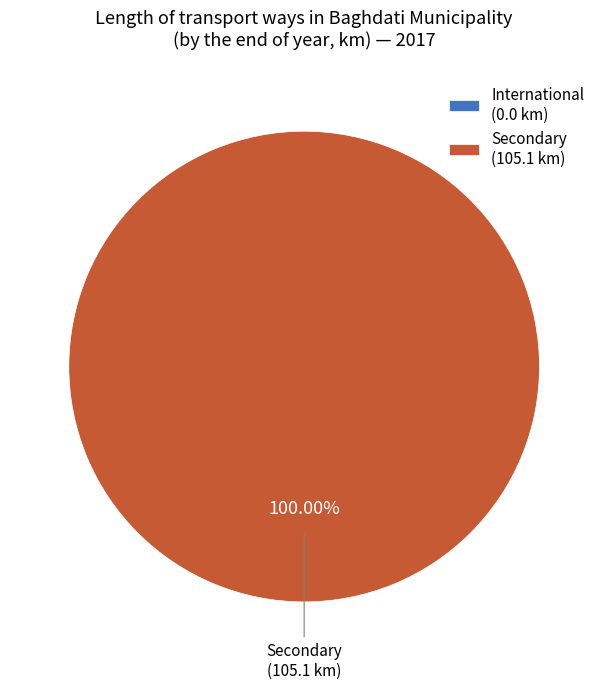

What is the smallest slice in the pie chart?

International